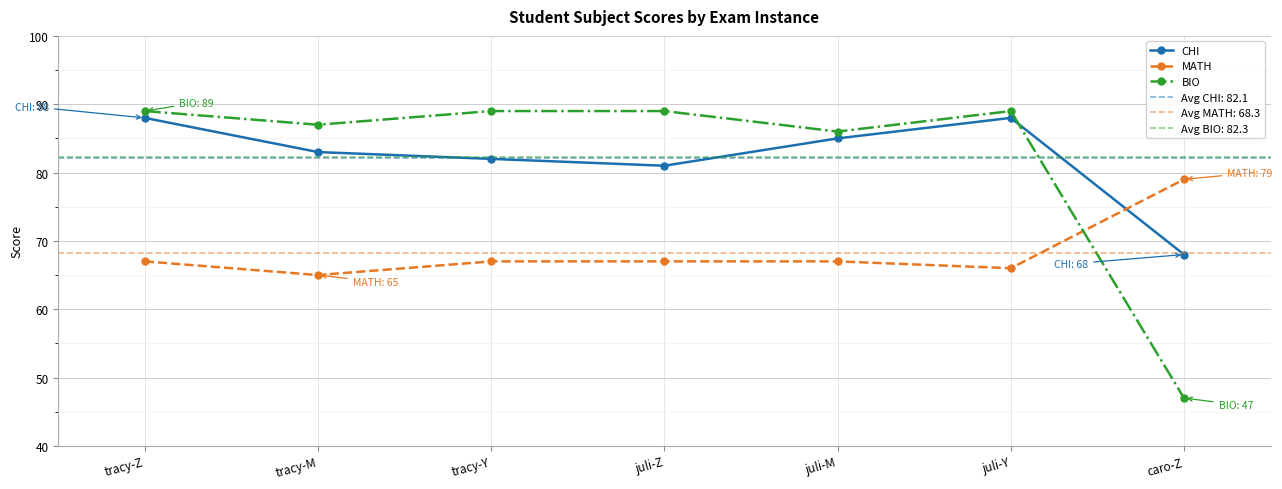

At juli-M, list the series in order from largest to smallest.

BIO, CHI, MATH